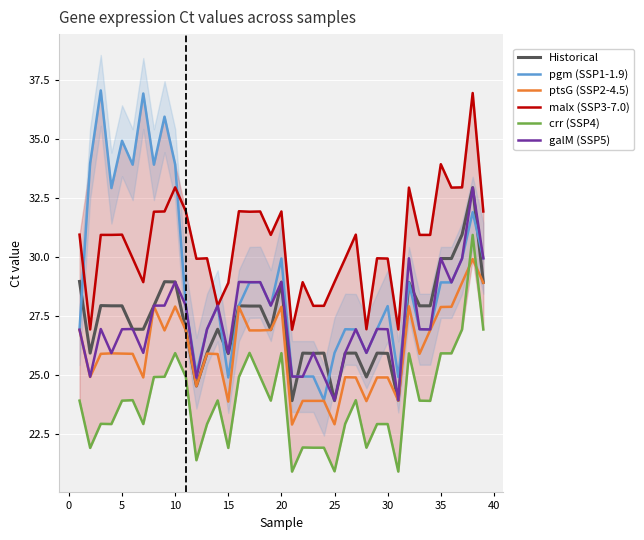

What is the lowest value of the ptsG (SSP2-4.5) series?

22.9